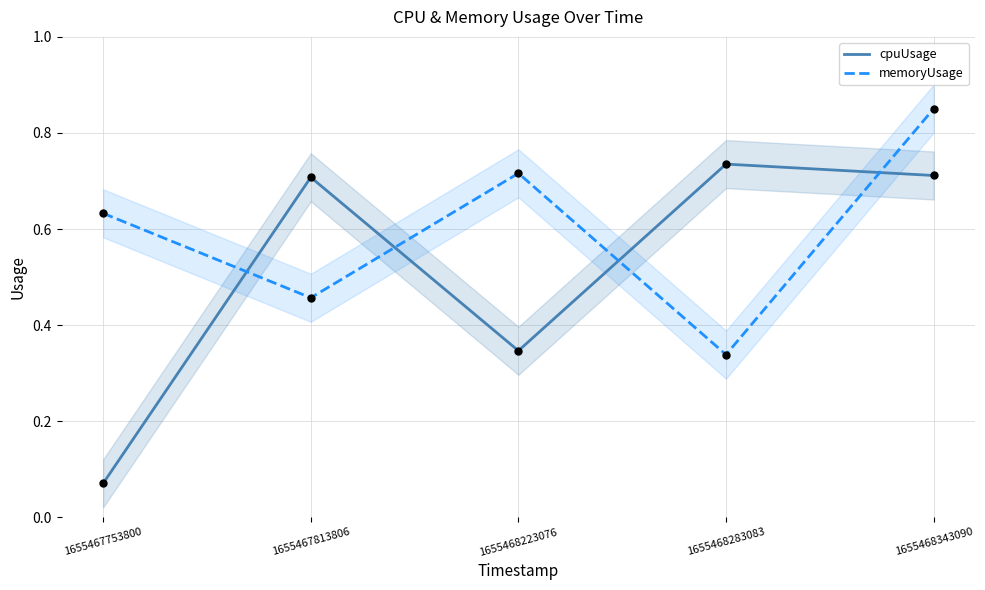

Which series has the largest total across all categories?

memoryUsage